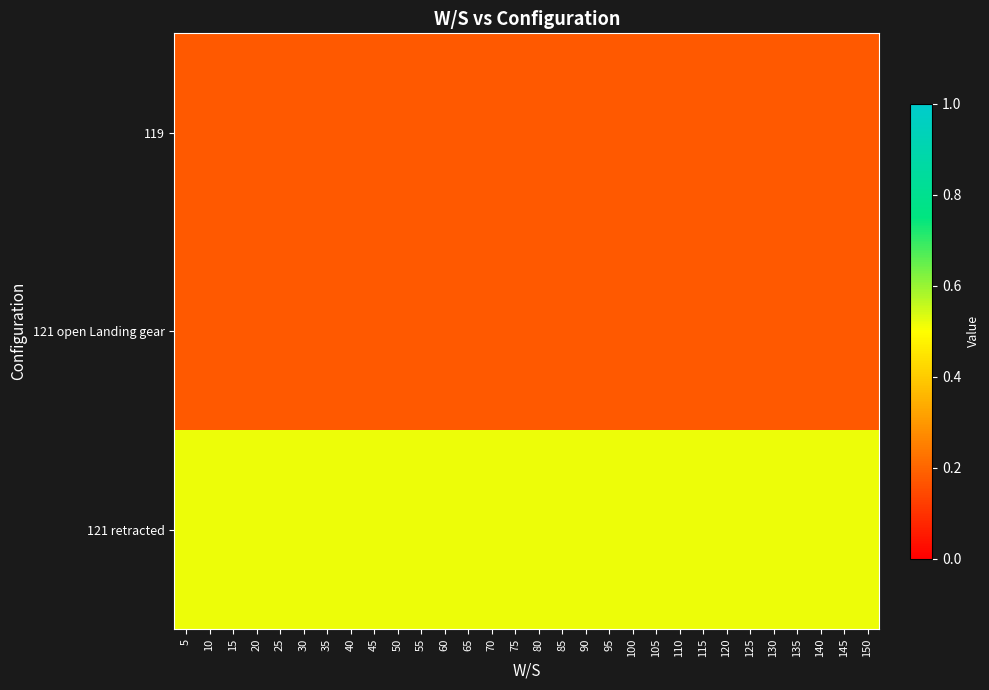

Reading right to left, extract all data points from this chart.

119: 150=0.2	145=0.2	140=0.2	135=0.2	130=0.2	125=0.2	120=0.2	115=0.2	110=0.2	105=0.2	100=0.2	95=0.2	90=0.2	85=0.2	80=0.2	75=0.2	70=0.2	65=0.2	60=0.2	55=0.2	50=0.2	45=0.2	40=0.2	35=0.2	30=0.2	25=0.2	20=0.2	15=0.2	10=0.2	5=0.2
121 open Landing gear: 150=0.2	145=0.2	140=0.2	135=0.2	130=0.2	125=0.2	120=0.2	115=0.2	110=0.2	105=0.2	100=0.2	95=0.2	90=0.2	85=0.2	80=0.2	75=0.2	70=0.2	65=0.2	60=0.2	55=0.2	50=0.2	45=0.2	40=0.2	35=0.2	30=0.2	25=0.2	20=0.2	15=0.2	10=0.2	5=0.2
121 retracted: 150=0.5	145=0.5	140=0.5	135=0.5	130=0.5	125=0.5	120=0.5	115=0.5	110=0.5	105=0.5	100=0.5	95=0.5	90=0.5	85=0.5	80=0.5	75=0.5	70=0.5	65=0.5	60=0.5	55=0.5	50=0.5	45=0.5	40=0.5	35=0.5	30=0.5	25=0.5	20=0.5	15=0.5	10=0.5	5=0.5